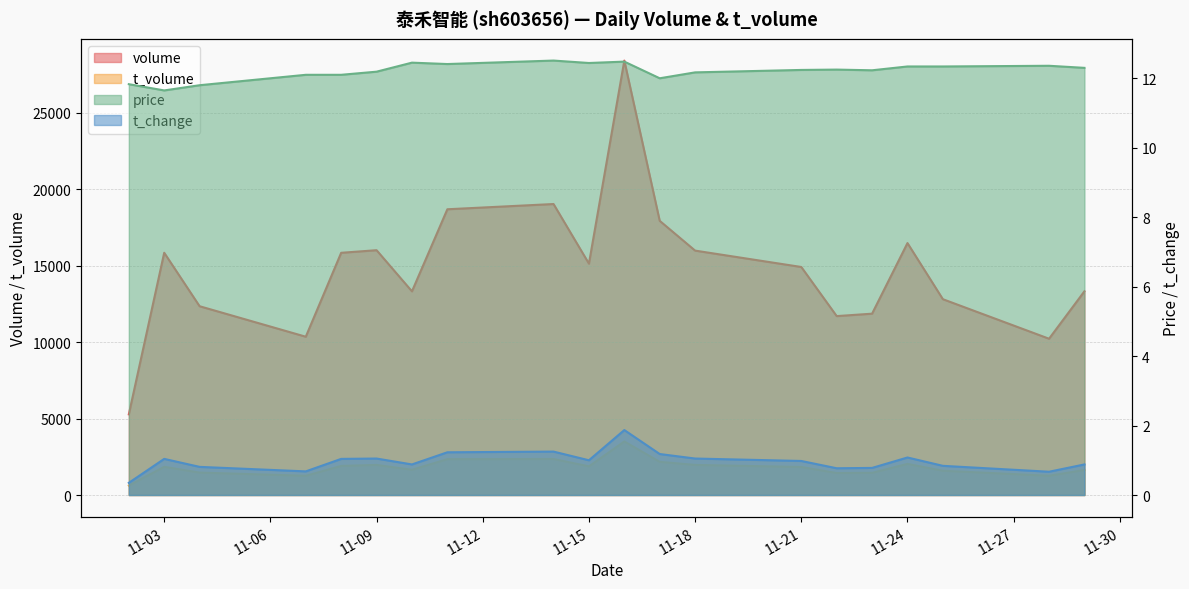

In t_volume, how many points are higher than both neighbors (excluding endpoints)?

5